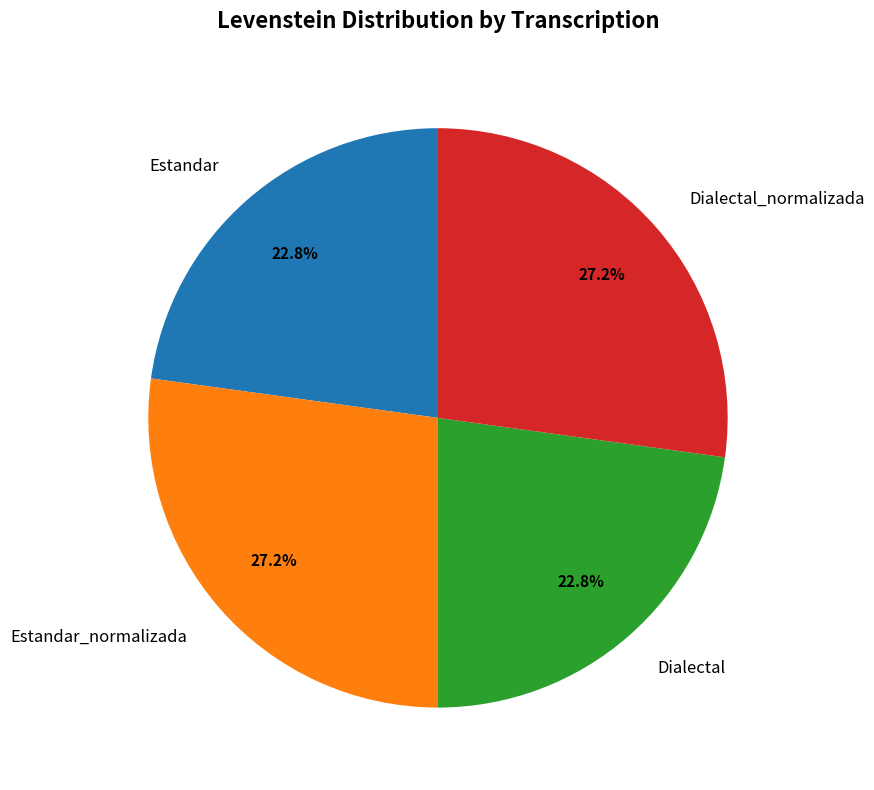

What percentage do Dialectal_normalizada and Estandar together represent?

50.0%